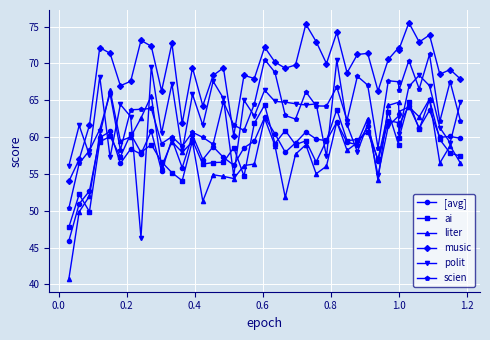

What is the minimum value shown in the chart?

40.7